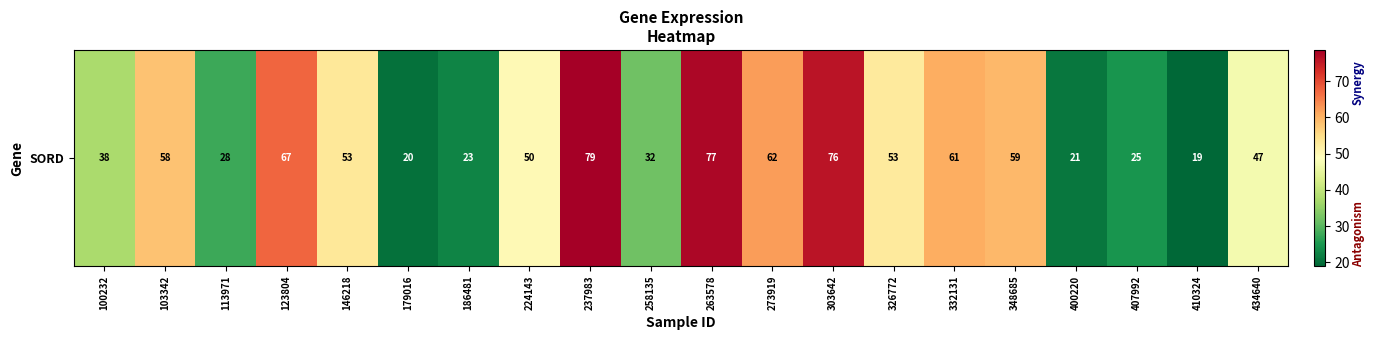

How many distinct data groups are displayed?

1